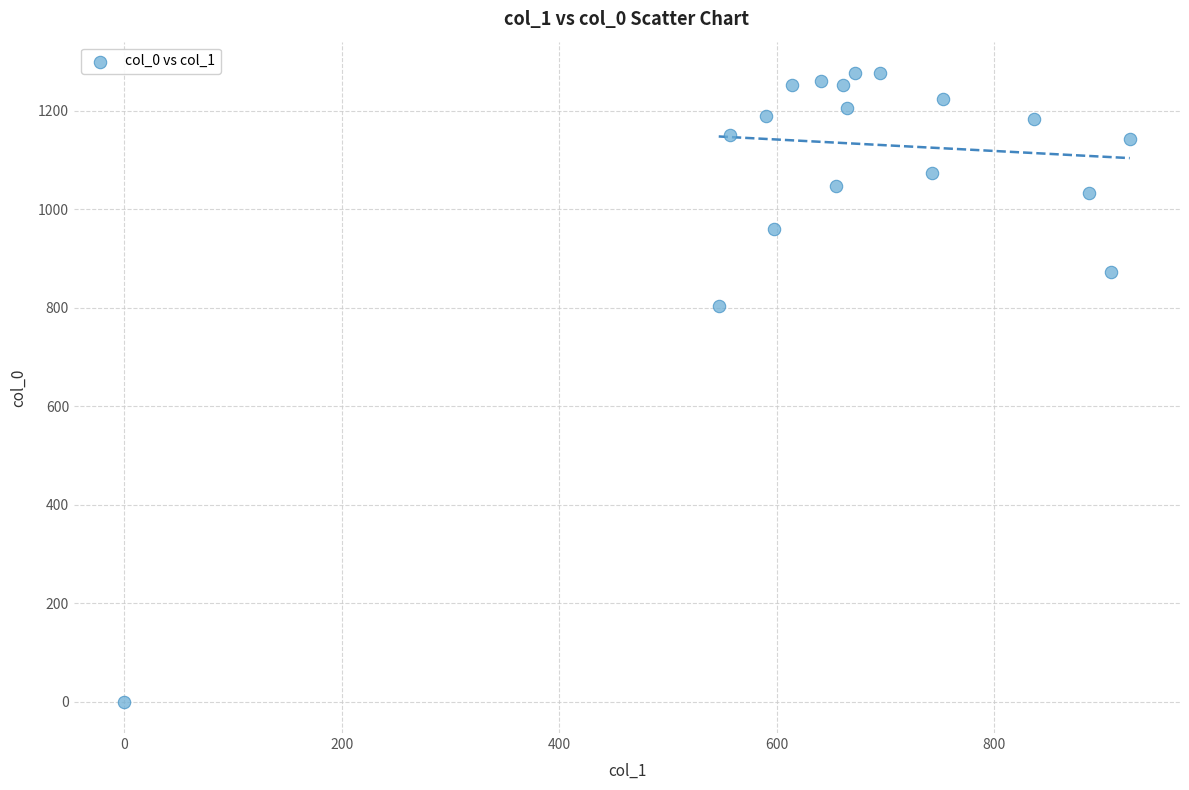

What Y value in the scatter plot is closest to 638?

803.3